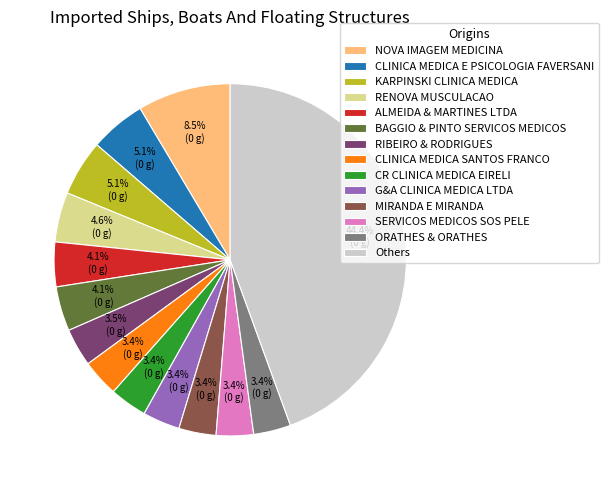

Is there a majority slice in this chart?

No